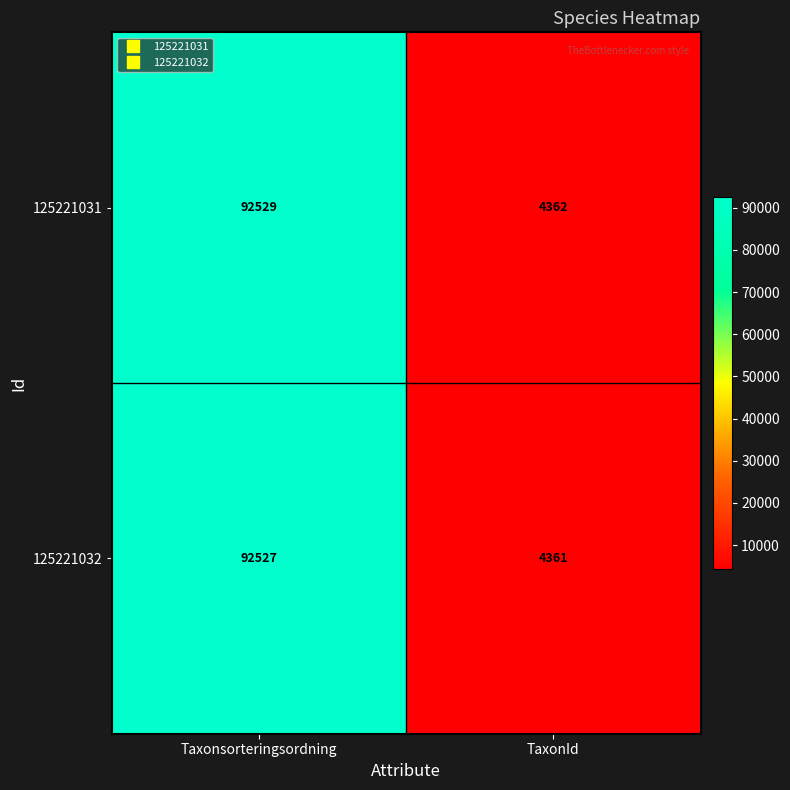

What is the difference between the maximum and minimum values in the 125221032 series?

88166